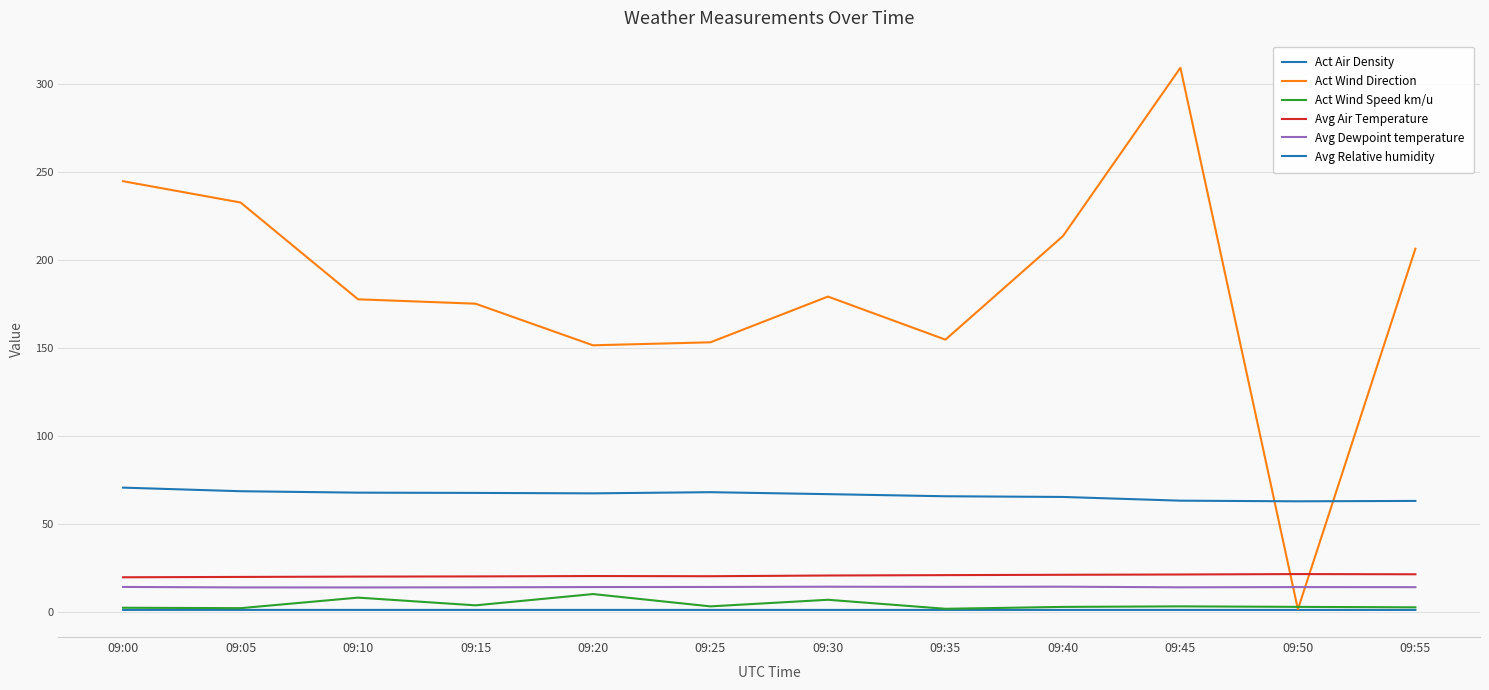

What is the lowest value of the Avg Dewpoint temperature series?

14.0